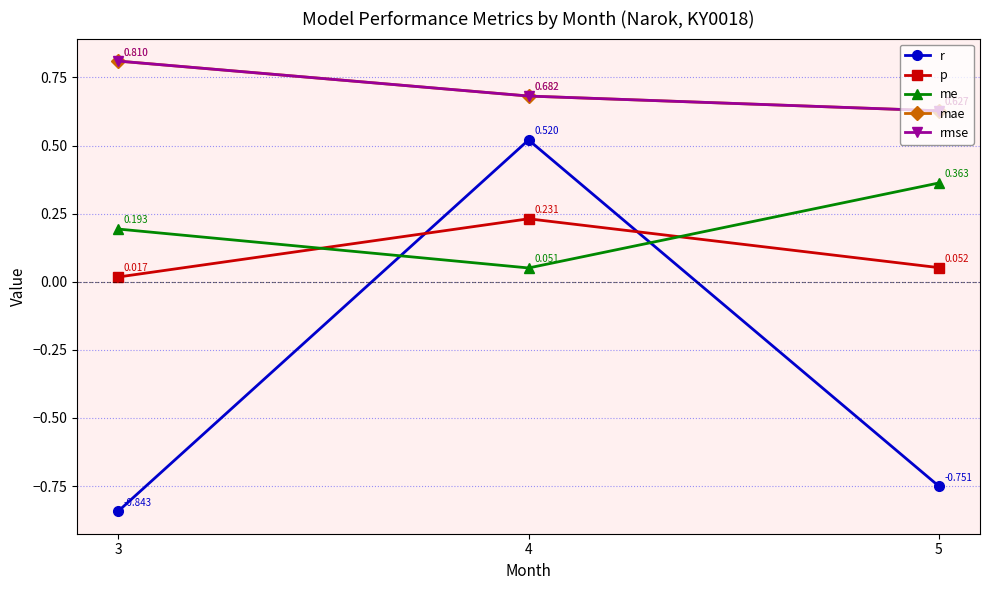

Is the value of p at 5 greater than the value of me at 4?

Yes